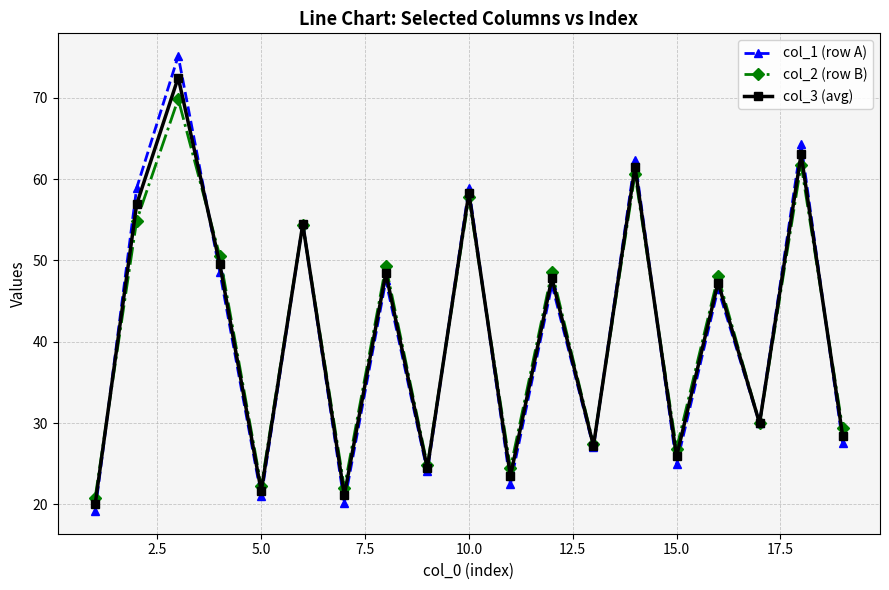

Which series has the widest spread of values?

col_1 (row A)